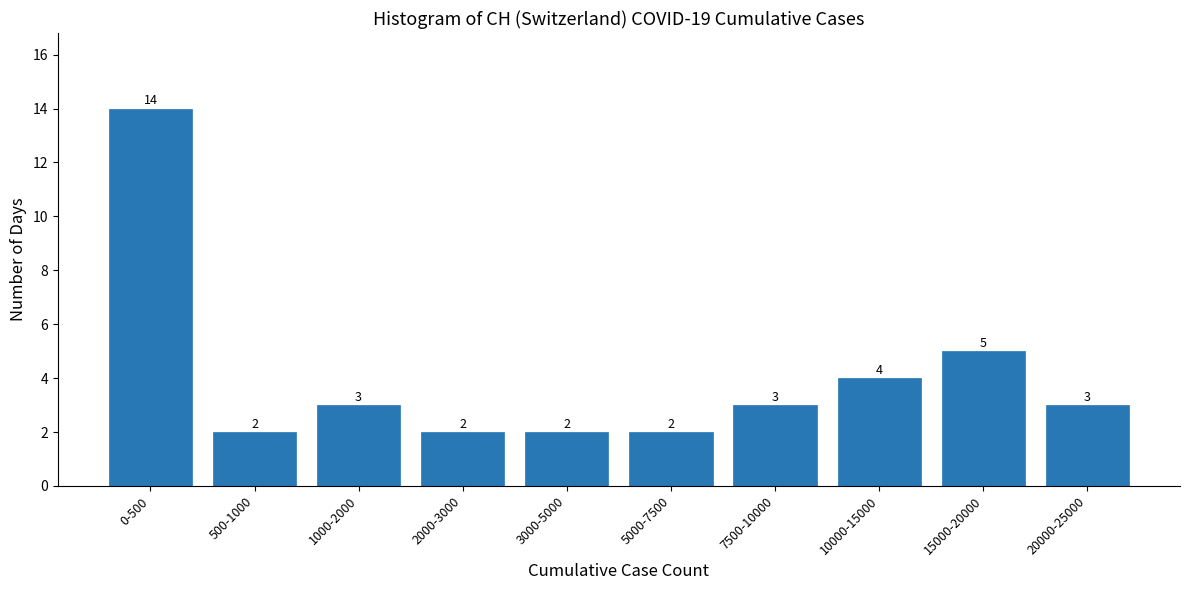

Reading left to right, what are all the values shown in this chart?

14	2	3	2	2	2	3	4	5	3